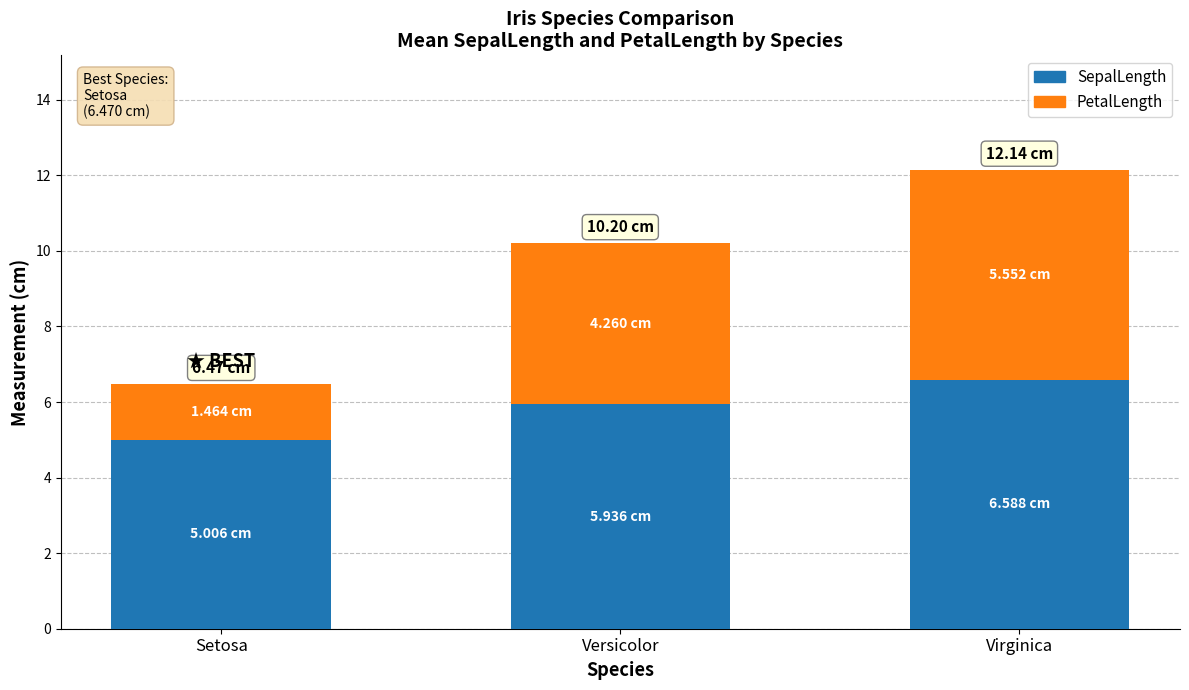

List the labels in order of SepalLength value, largest first.

Virginica, Versicolor, Setosa